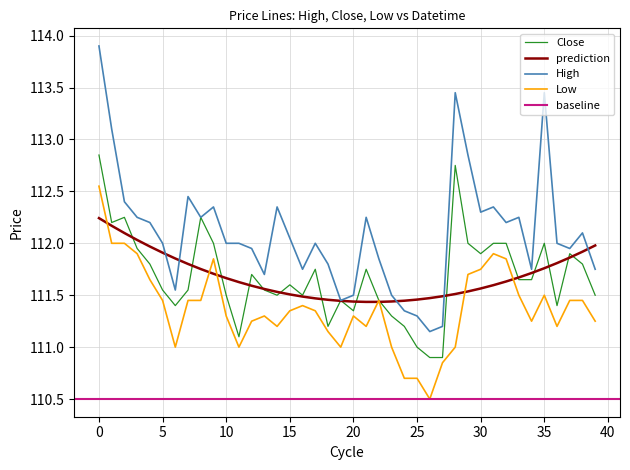

What is the minimum value for Low?

110.5